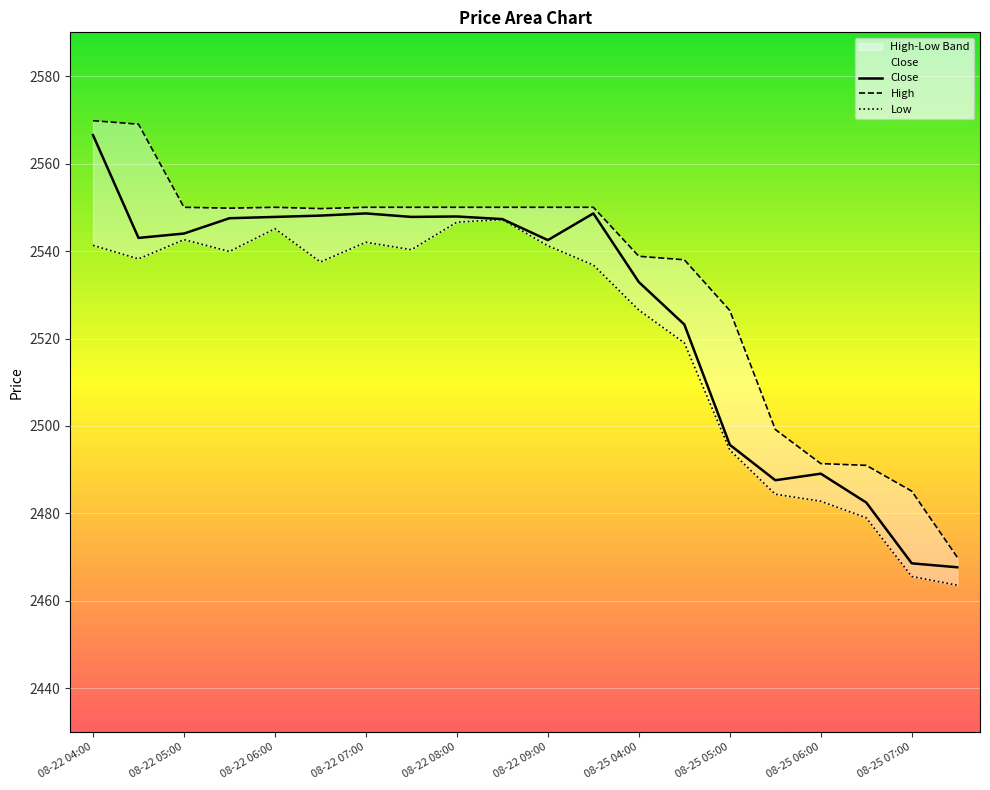

At which label does Close reach its peak?

08-22 04:00